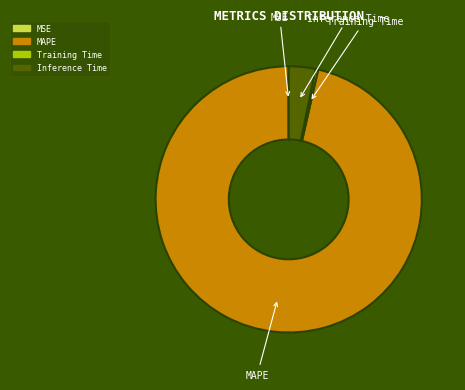

Is it true that MAPE is 96% of the pie?

True